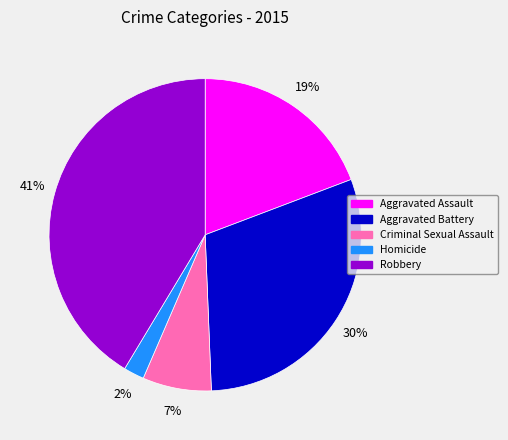

Which slice is the smallest?

Homicide